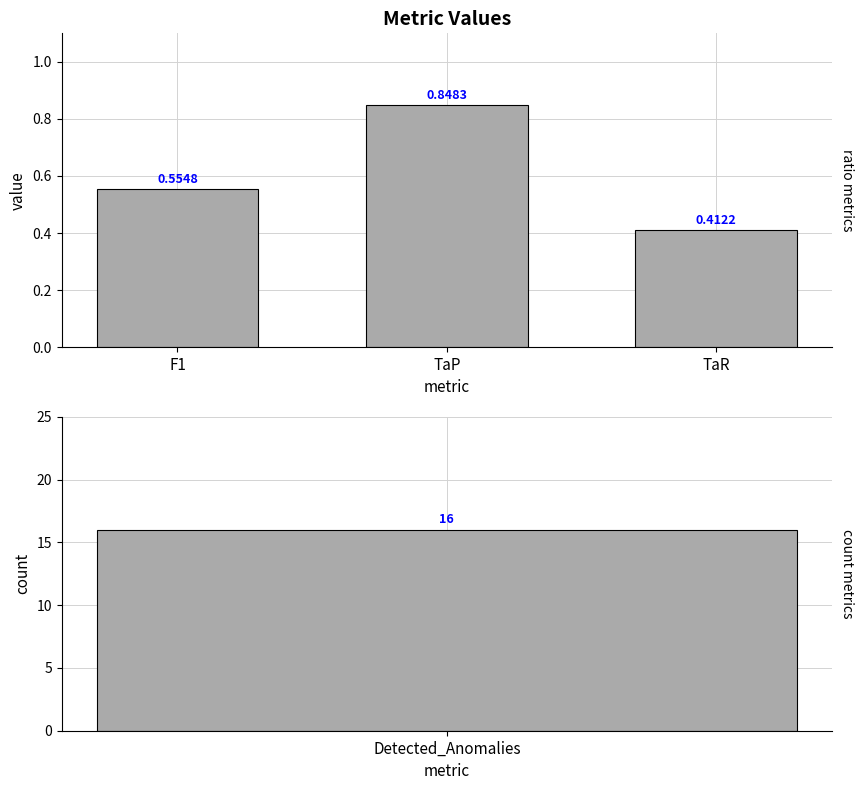

What is the change in value from F1 to TaR?

-0.1